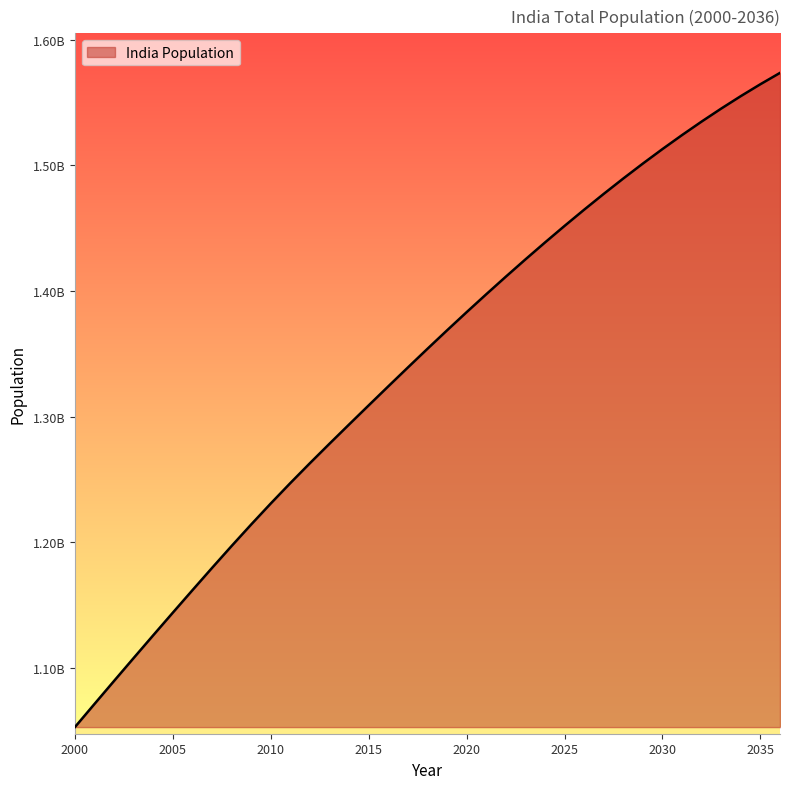

Does the chart have visible grid lines?

No